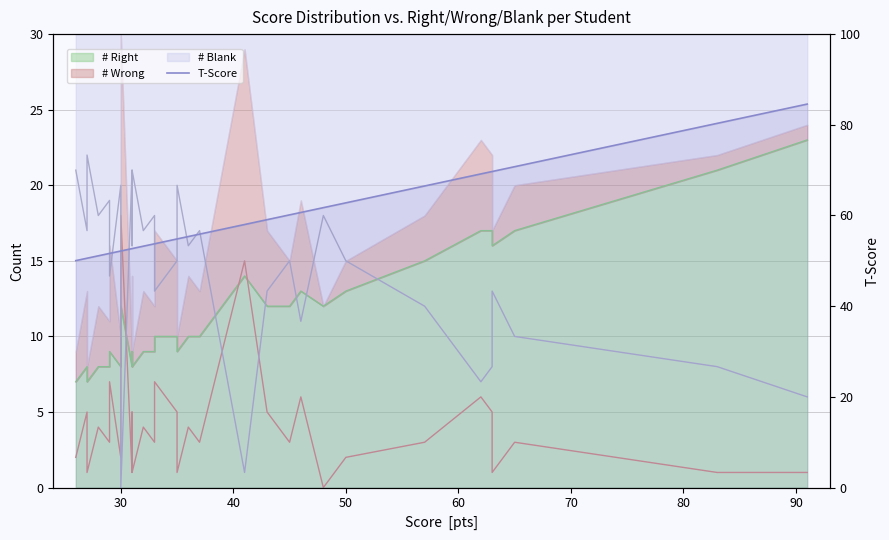

Reading left to right, extract all data points from this chart.

50.0	50.6	50.6	51.1	51.1	51.1	51.6	51.6	52.2	52.2	52.7	52.7	52.7	53.2	53.8	53.8	54.8	54.8	55.4	55.4	55.9	56.4	58.0	59.1	59.1	59.6	59.6	60.1	60.7	61.7	62.8	66.5	66.5	69.2	69.7	69.7	70.8	80.3	80.3	84.6